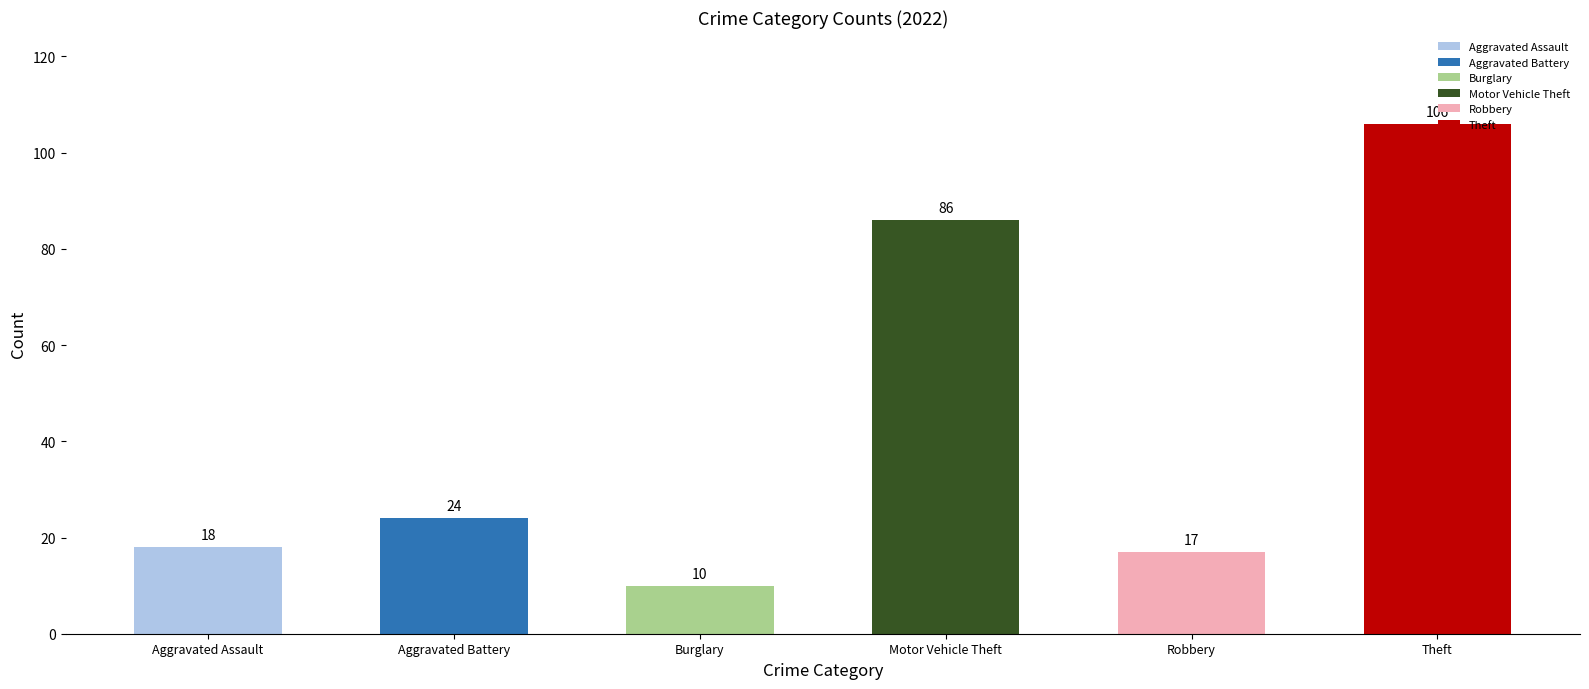

Are the bars horizontal?

No